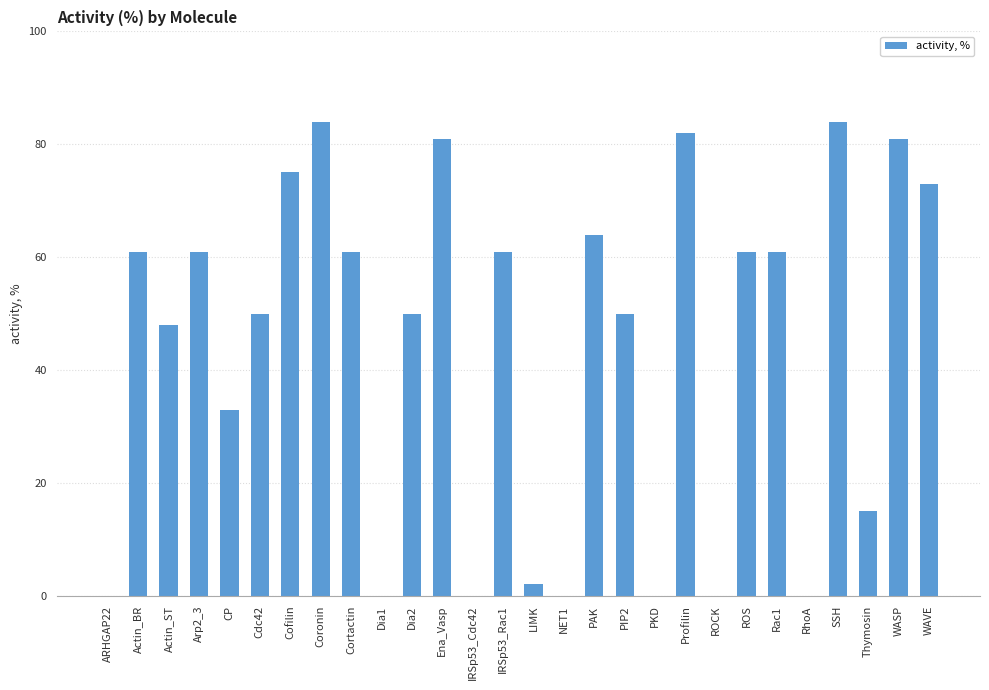

The chart shows a value of 67 at Dia2. True or false?

False